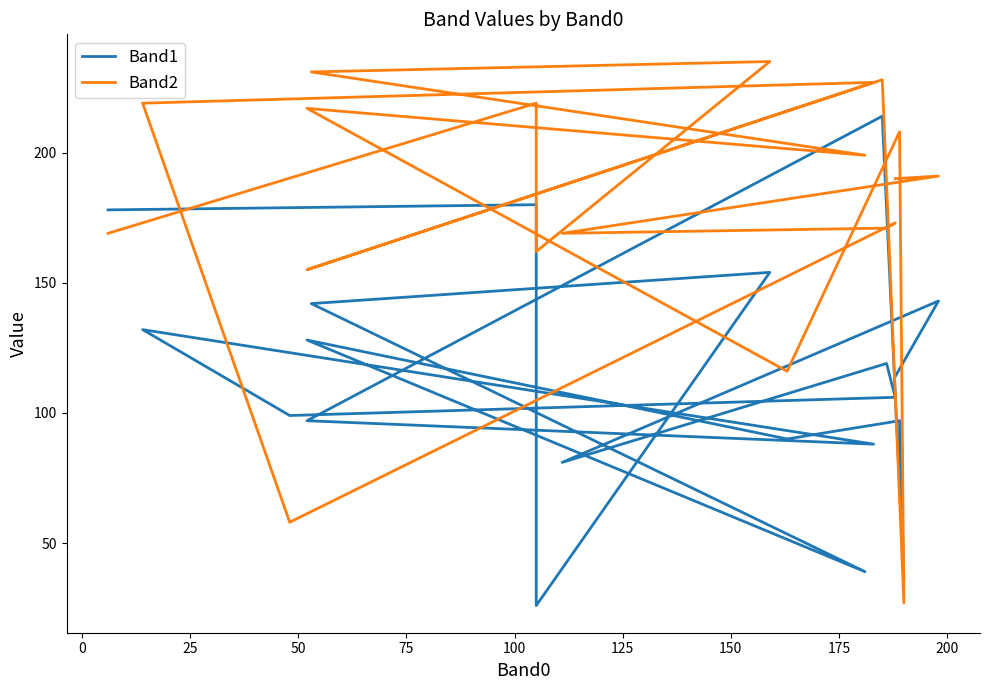

How many lines are shown in the chart?

2